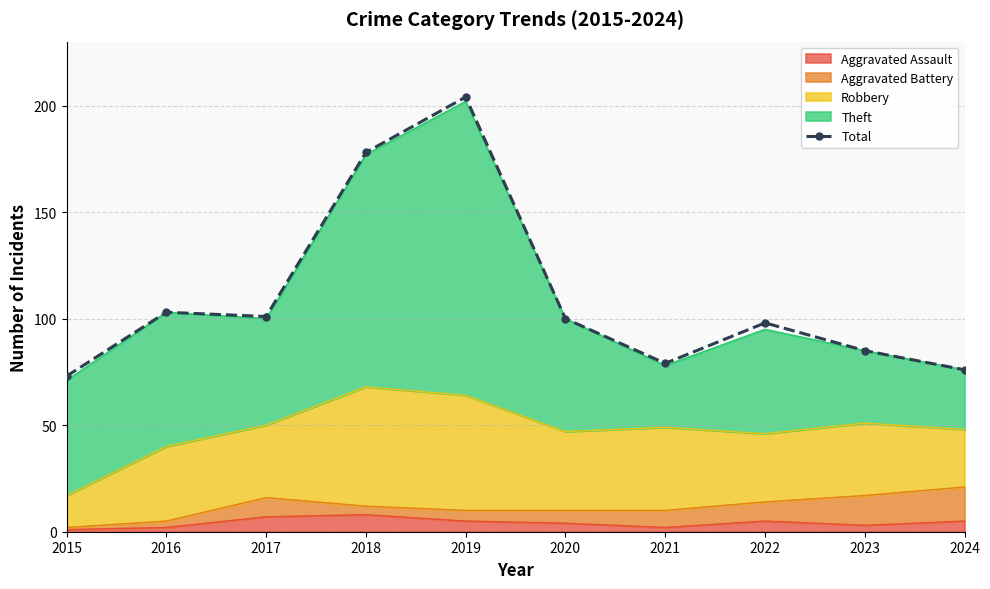

What is the average value?

110